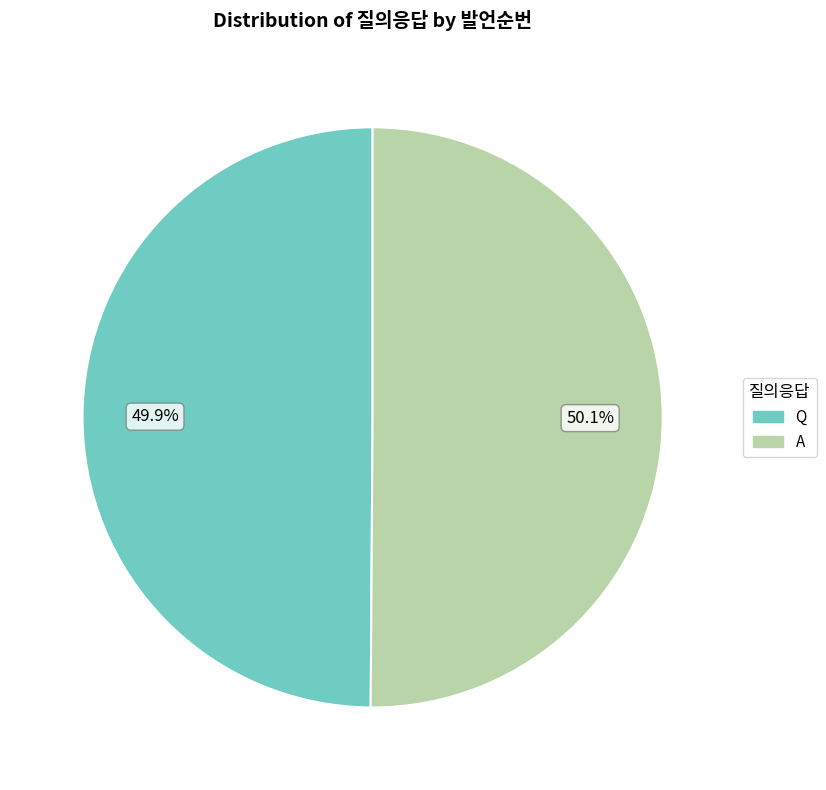

Approximately how many times larger is the value at Q compared to A?

1.0